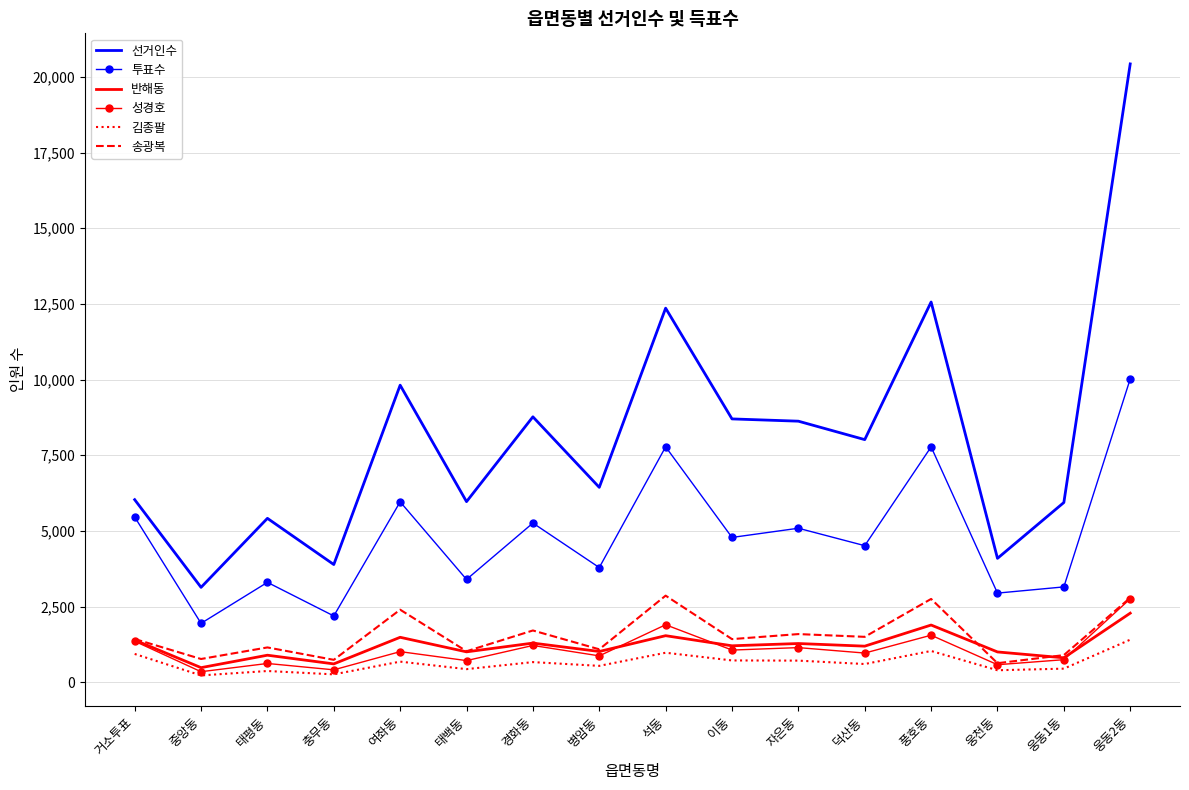

Which category has the highest value in the 선거인수 series?

웅동2동